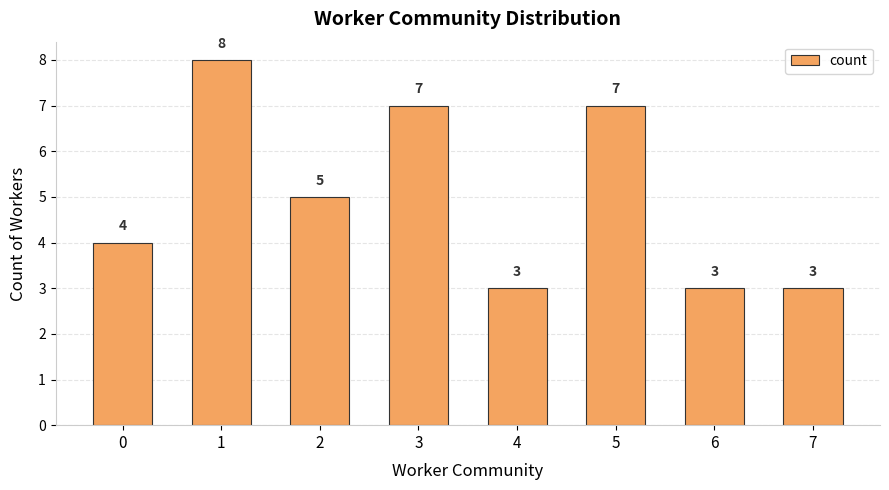

Reading right to left, extract all data points from this chart.

7=3	6=3	5=7	4=3	3=7	2=5	1=8	0=4